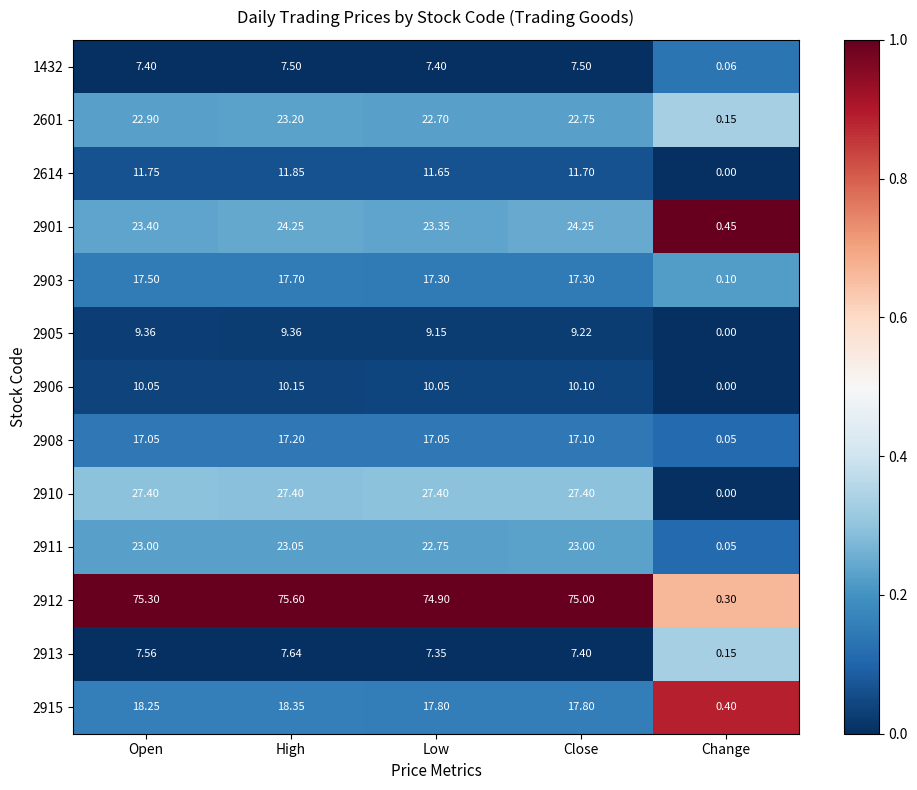

At how many categories does at least one series exceed 0?

5